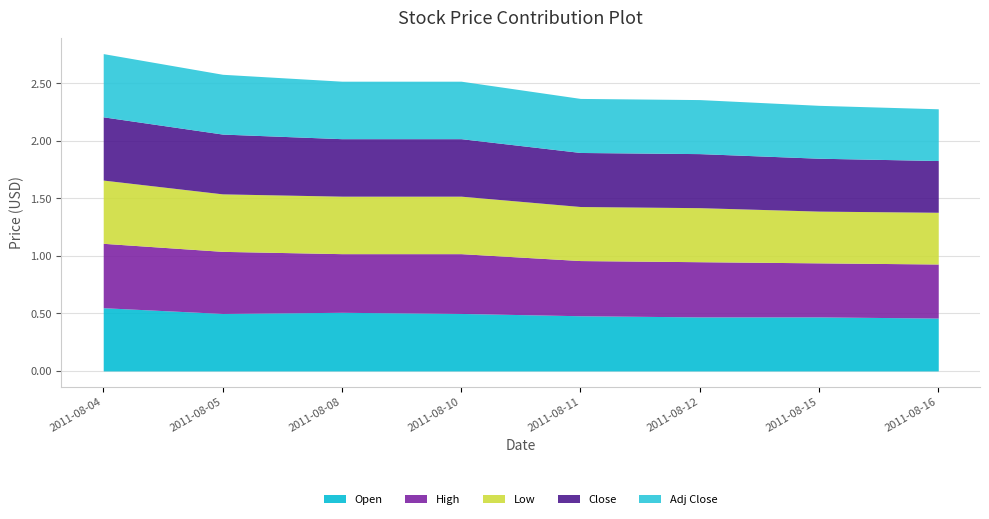

After their last crossing, which series has the higher values: Close or Open?

Open